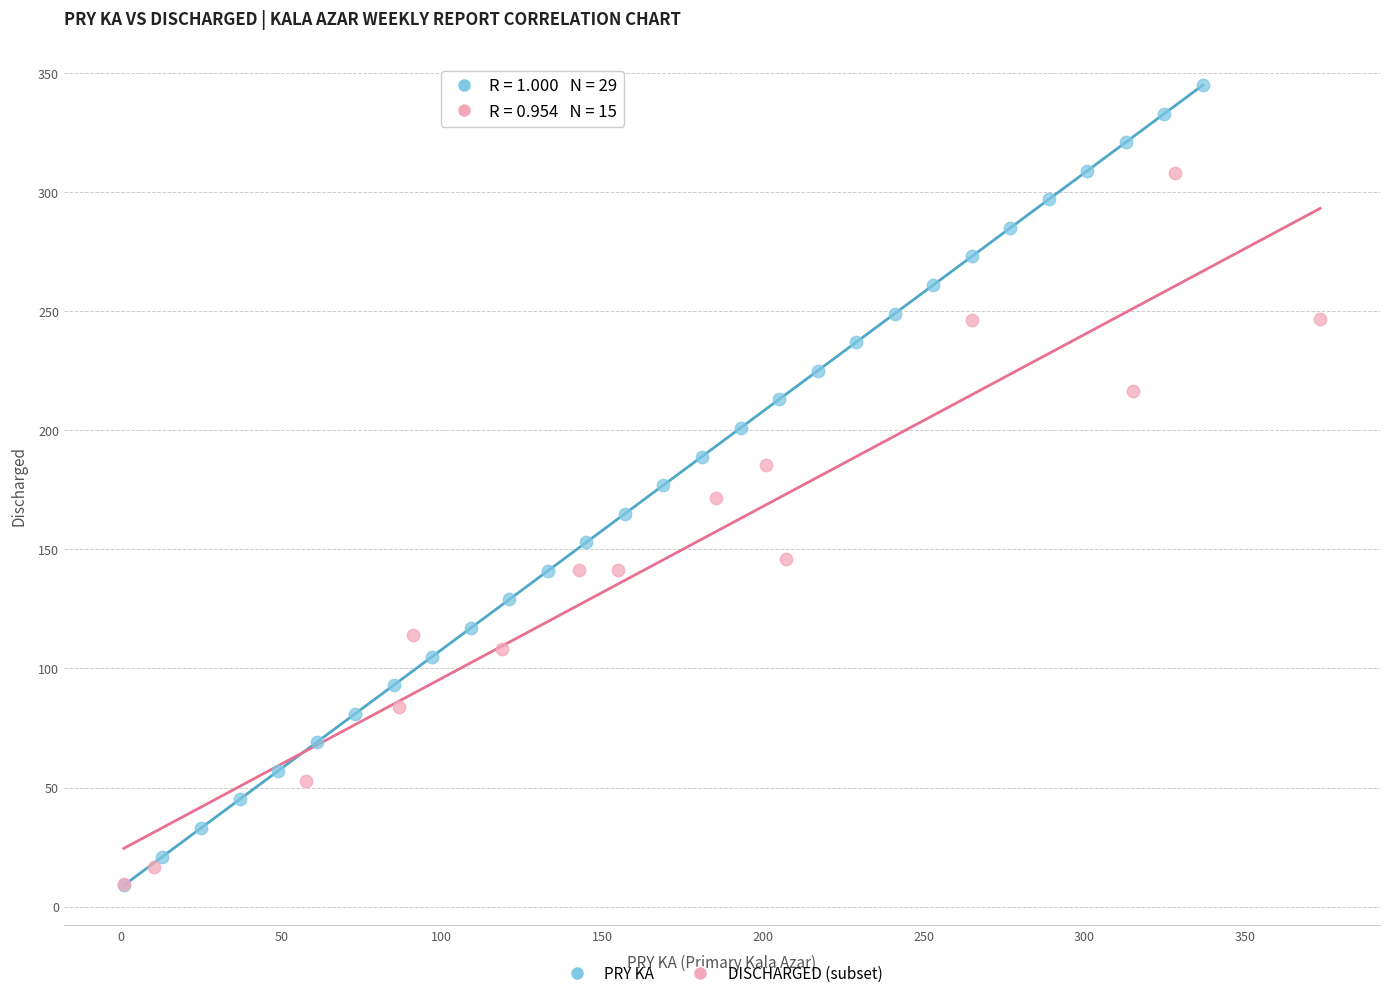

Which series has the widest spread of Y values?

PRY KA